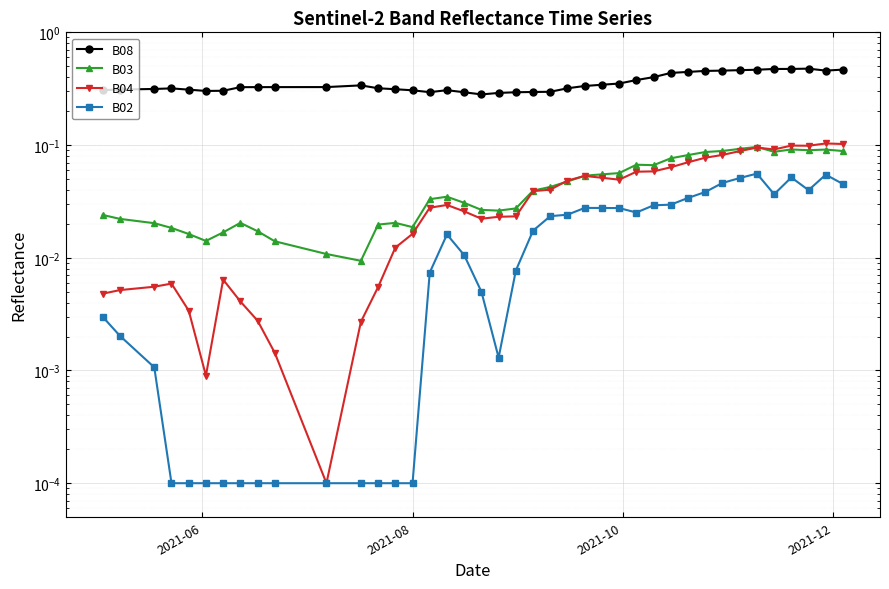

What are all the series names shown in the legend?

B08, B03, B04, B02